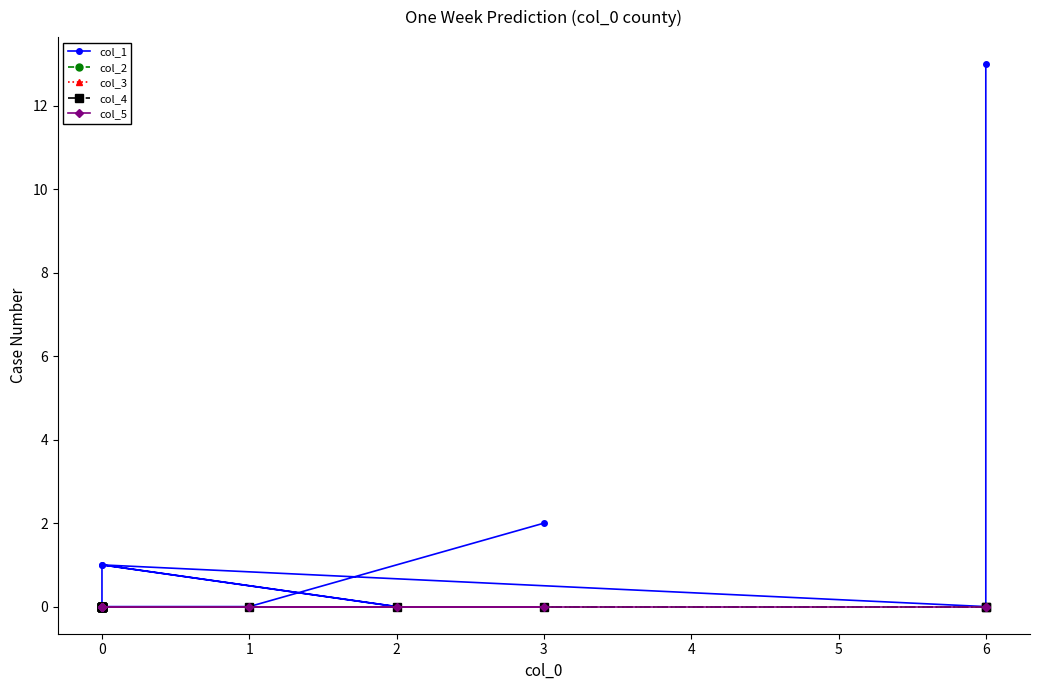

True or false: col_1 and col_2 cross at least once.

False